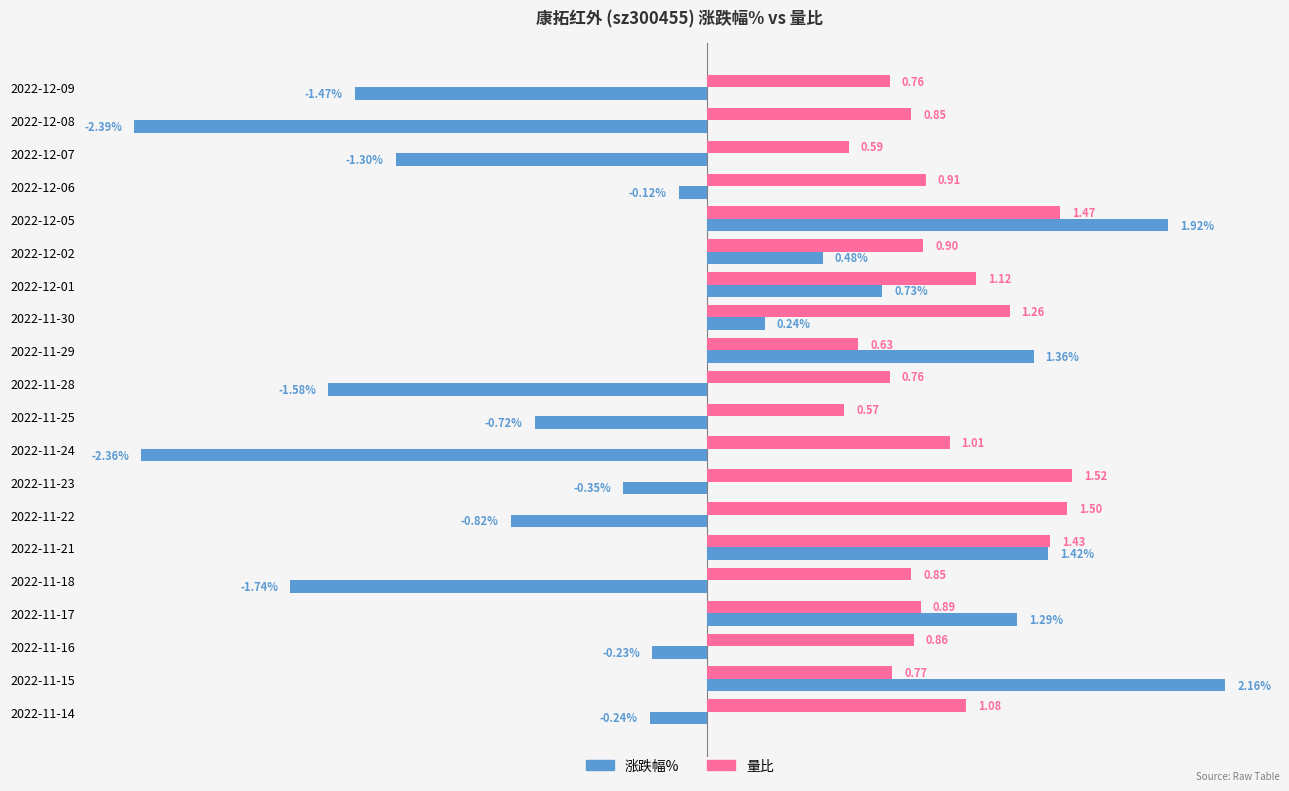

Is the value of 涨跌幅% at 2022-12-08 greater than the value of 量比 at 2022-12-02?

No